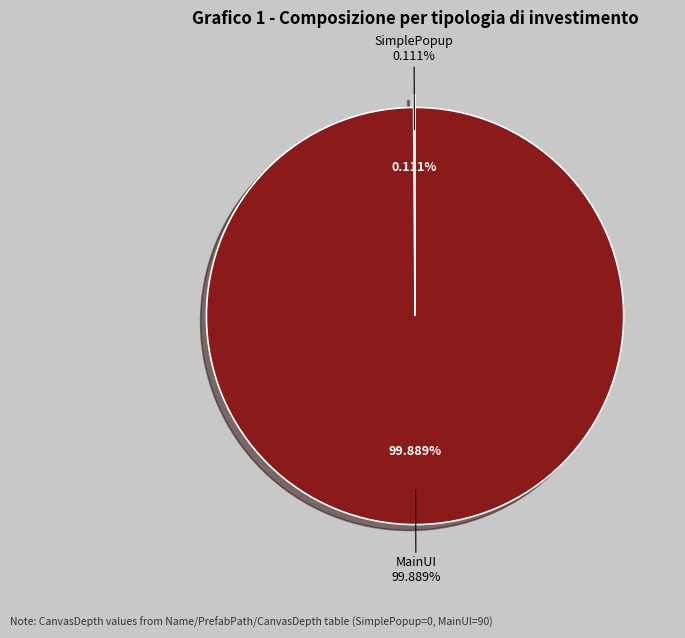

Which slice is the smallest?

SimplePopup